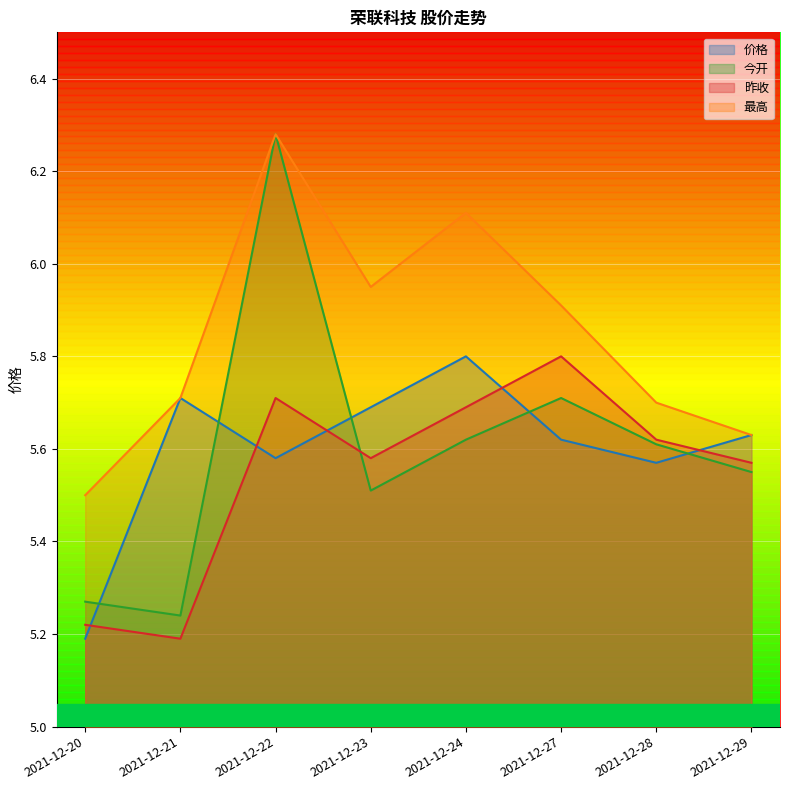

Which series has the widest spread of values?

今开